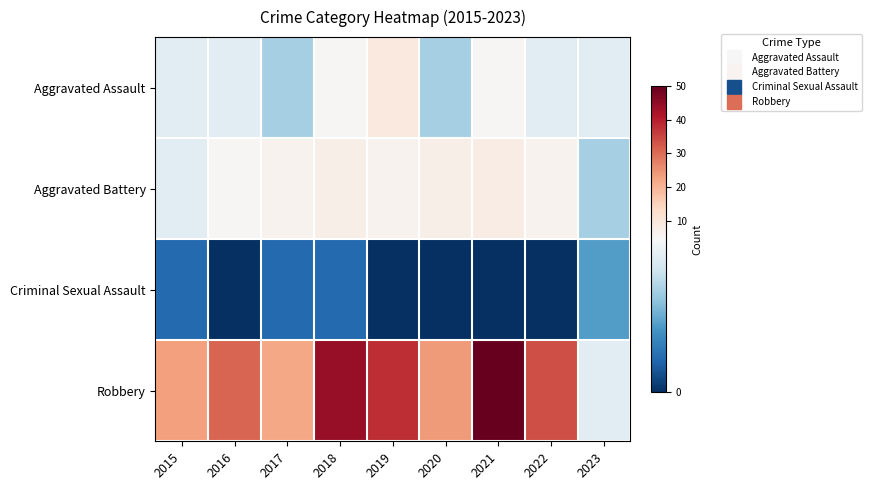

List the series in order of their peak value, highest first.

Robbery, Aggravated Assault, Aggravated Battery, Criminal Sexual Assault